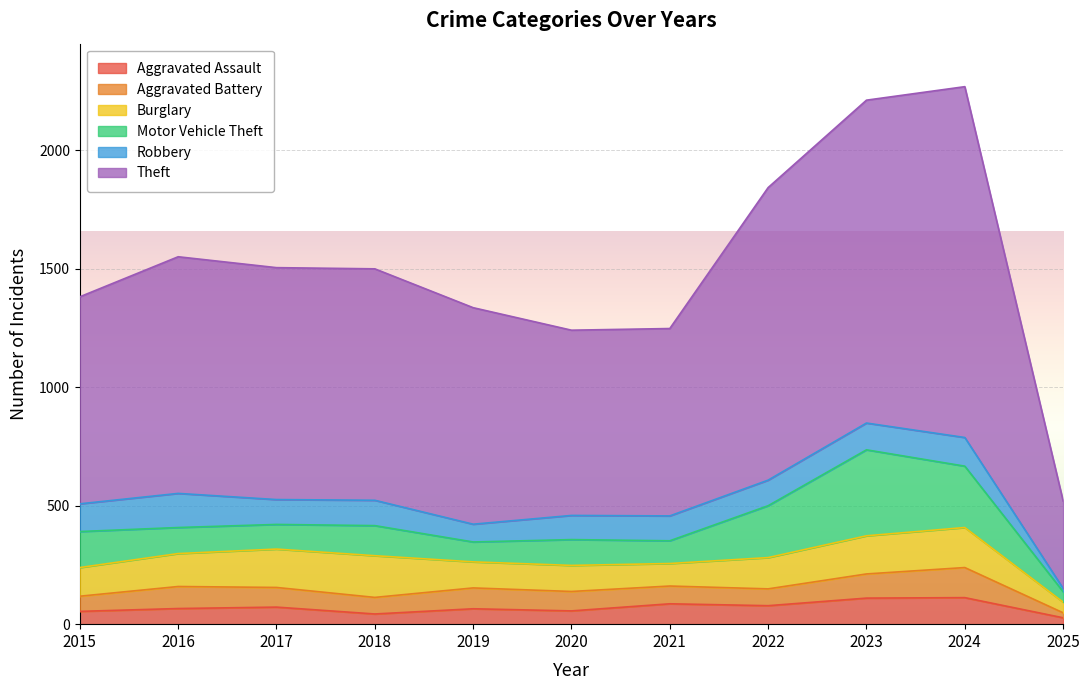

True or false: Aggravated Assault and Motor Vehicle Theft cross at least once.

False